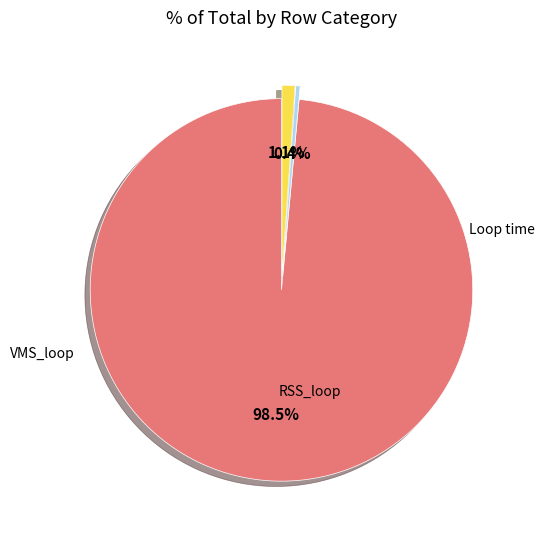

Does any single category account for the majority?

Yes